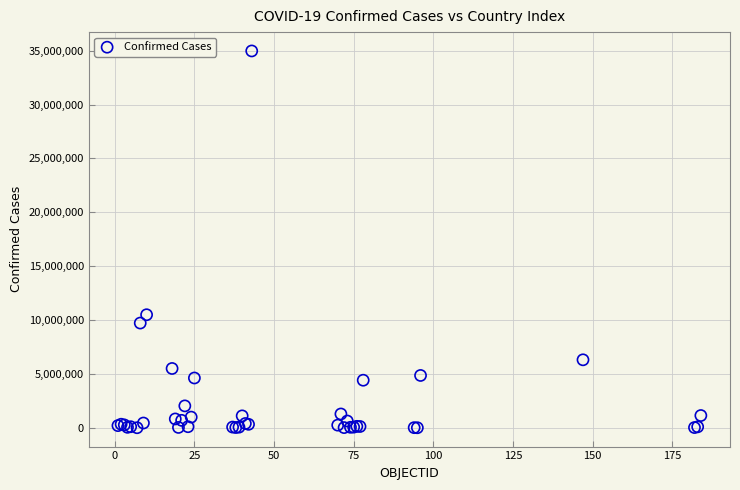

What Y value in the scatter plot is closest to 17489340?

10493919